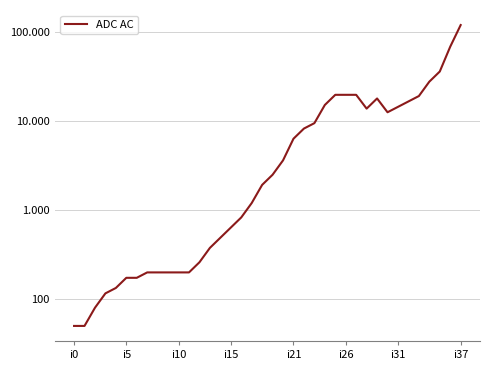

Does the chart display data point markers on the line(s)?

No